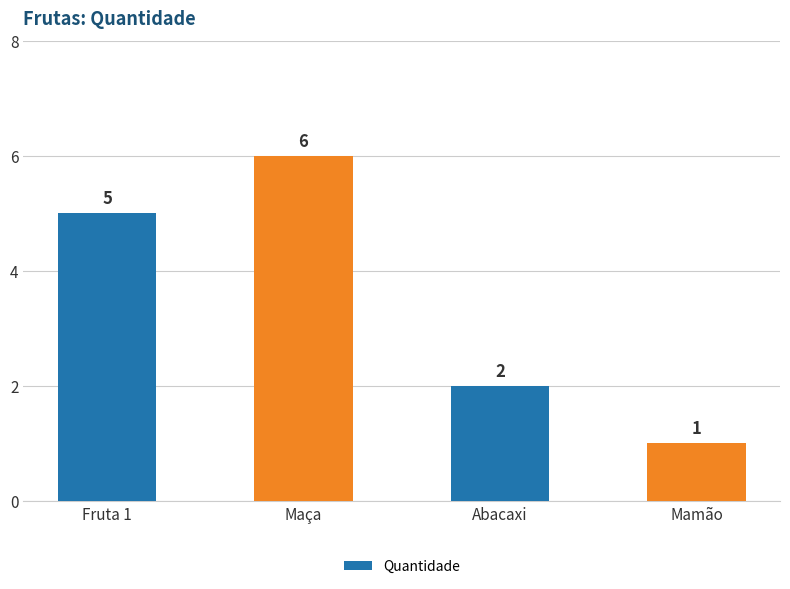

Rank the categories by value from lowest to highest.

Mamão, Abacaxi, Fruta 1, Maça